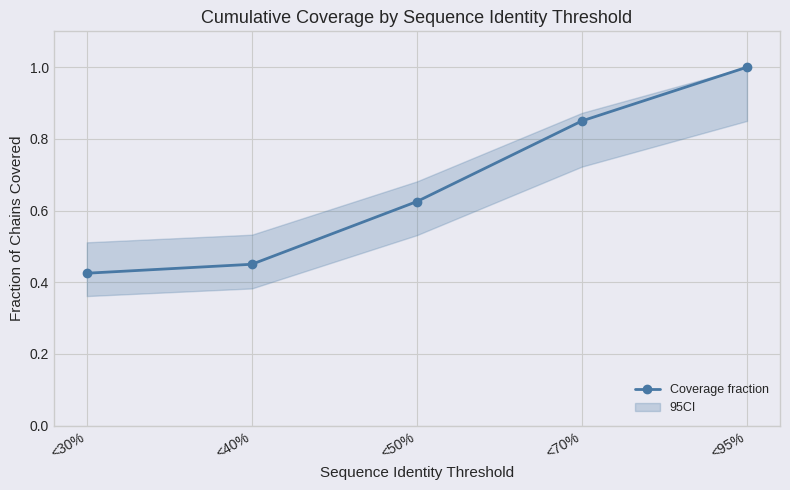

True or false: the data shows 0.5 at <40%.

True